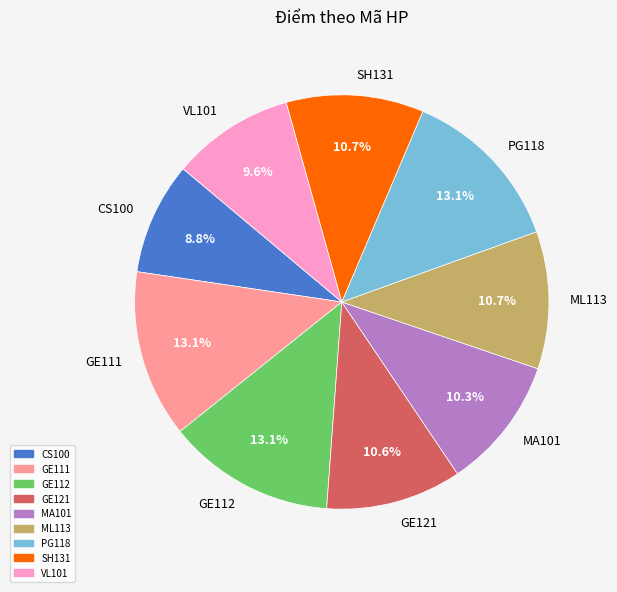

Is there a majority slice in this chart?

No